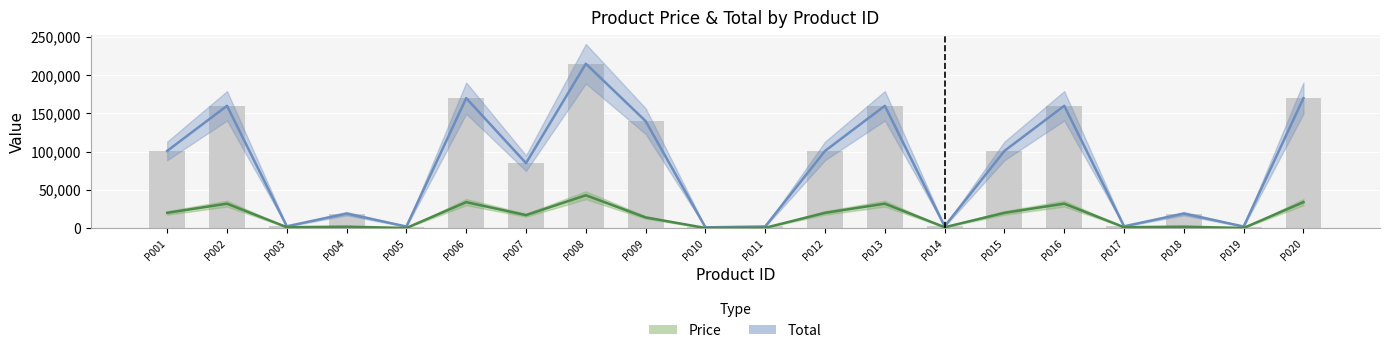

What is the difference between the maximum and minimum values in the Total series?

213950